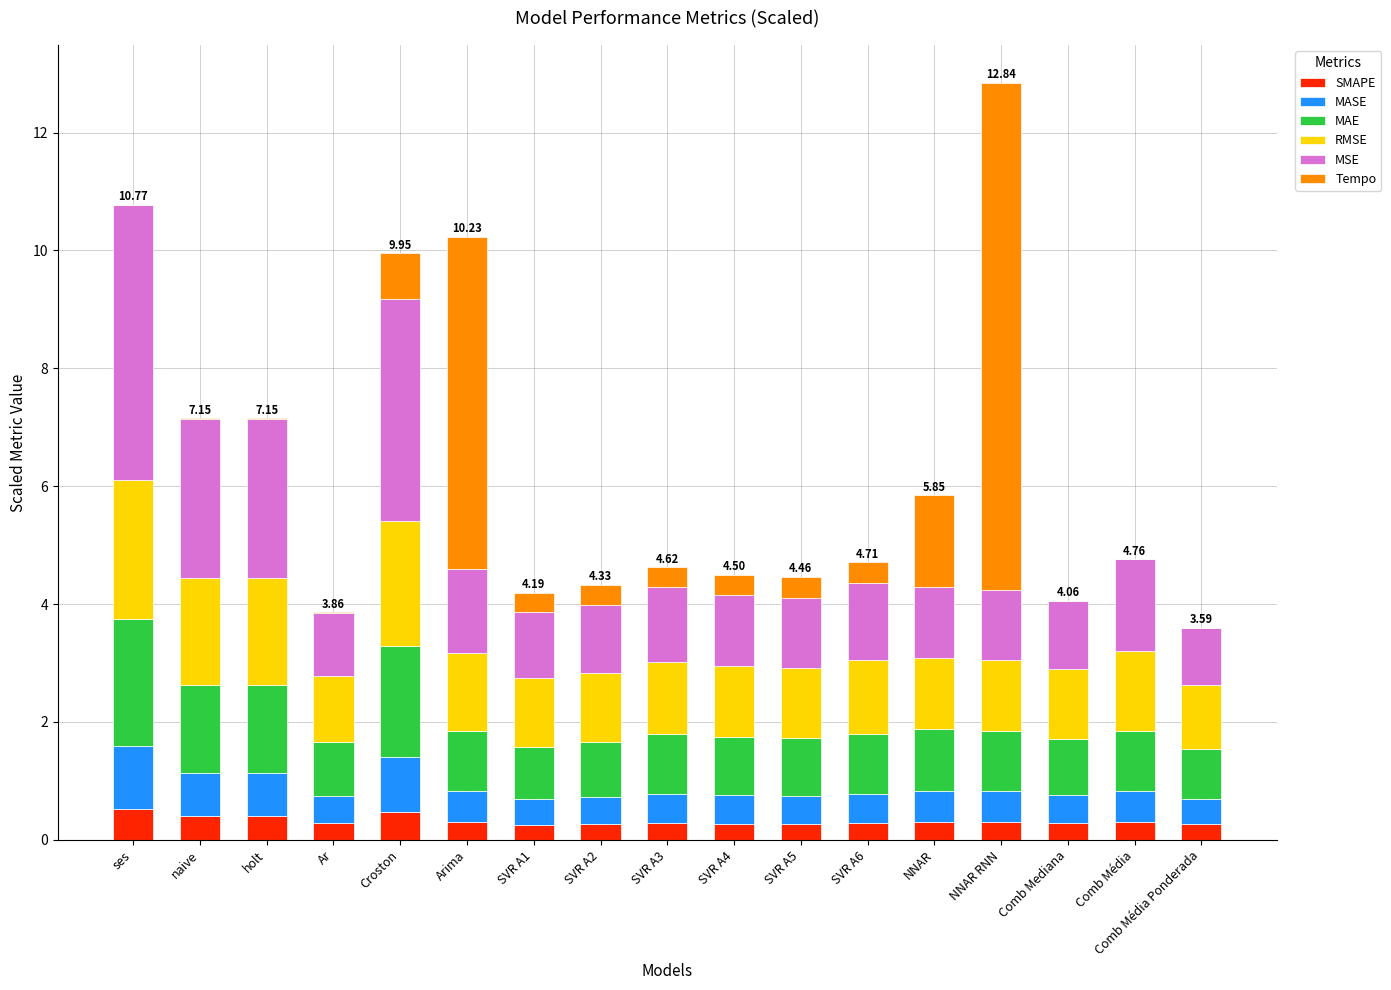

What are all the series names shown in the legend?

SMAPE, MASE, MAE, RMSE, MSE, Tempo